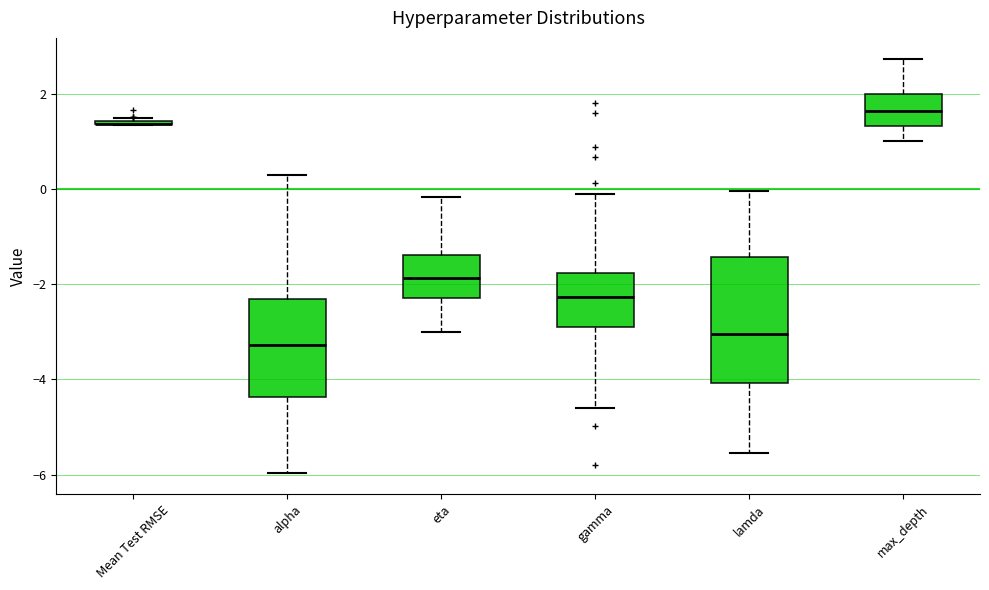

Reading left to right, read every box against the y-axis: the position of its median line, the range the box covers, and the ends of its whiskers. The values are not printed on the chart, so give them approximately, as read against the axis.

Mean Test RMSE: box collapsed to a line at 1.4, whiskers 1.4 to 1.4
alpha: median -3.2, box -4.4 to -2.4, whiskers -6.0 to 0.4
eta: median -1.8, box -2.2 to -1.4, whiskers -3.0 to -0.2
gamma: median -2.2, box -3.0 to -1.8, whiskers -4.6 to 0.0
lamda: median -3.0, box -4.0 to -1.4, whiskers -5.6 to 0.0
max_depth: median 1.6, box 1.4 to 2.0, whiskers 1.0 to 2.8